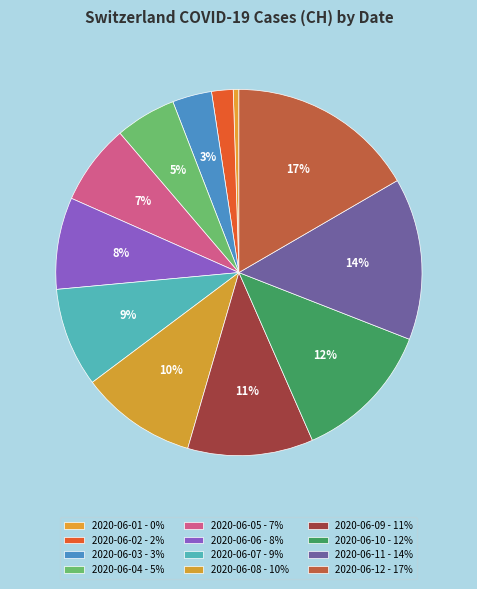

What percentage is NOT represented by 2020-06-11?

85.7%